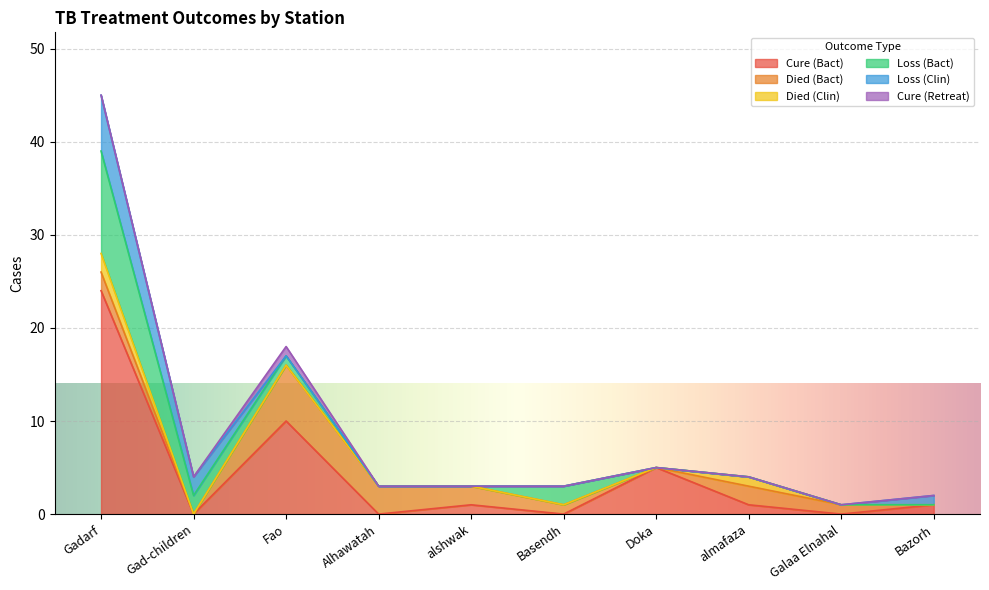

List the series in order of their peak value, highest first.

Cure (Bact), Loss (Bact), Died (Bact), Loss (Clin), Died (Clin), Cure (Retreat)